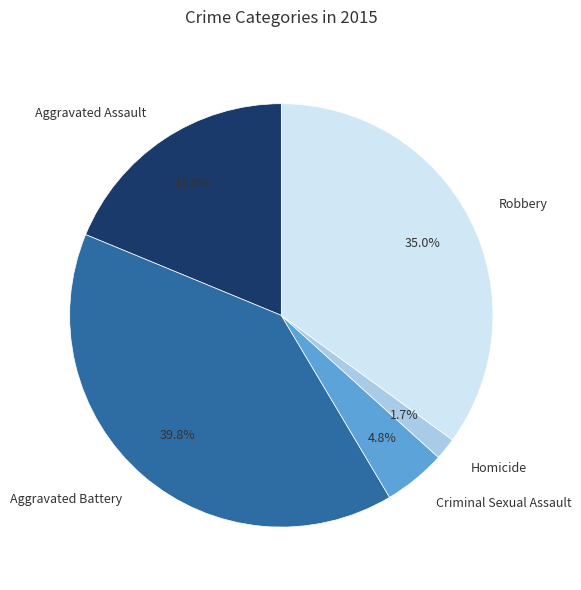

How many segments does this pie chart have?

5